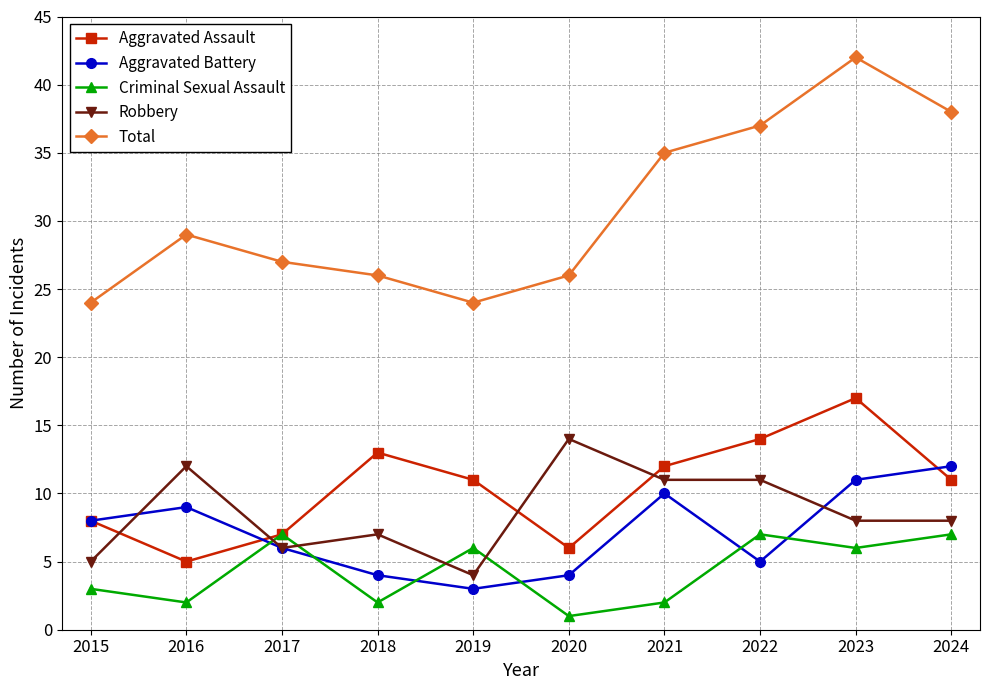

Count the number of categories in the chart.

10